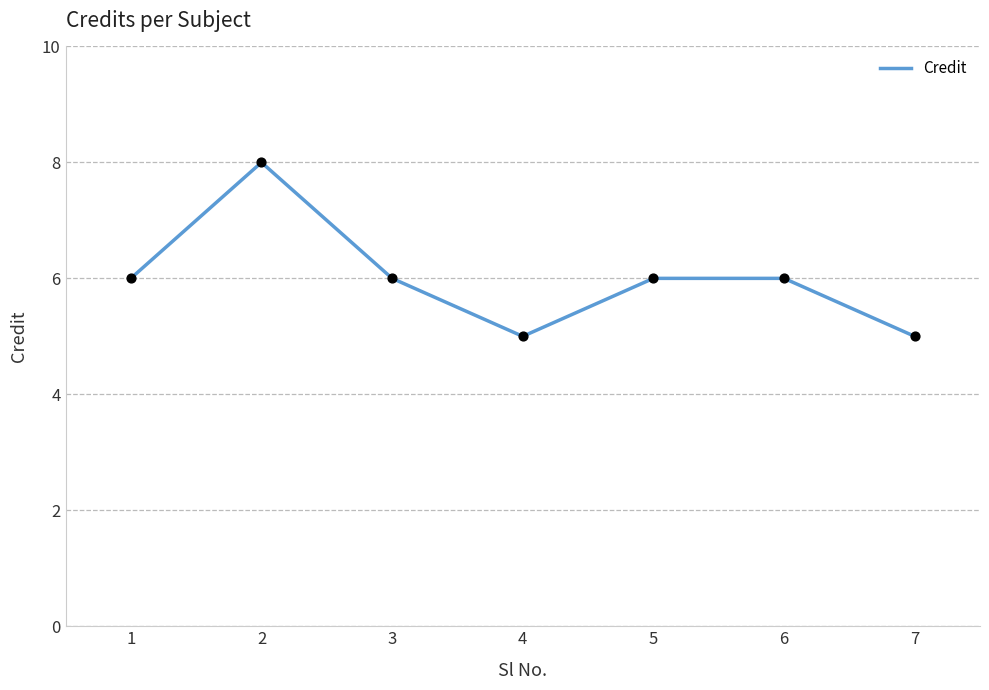

What is the ratio of the value at 7 to the value at 2?

0.6